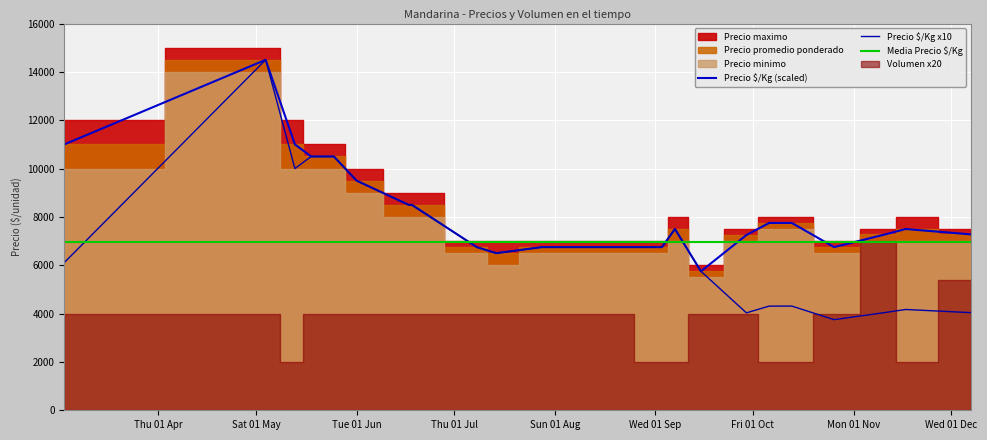

The value of Precio promedio ponderado at 2021-09-15 is 8663. True or false?

False